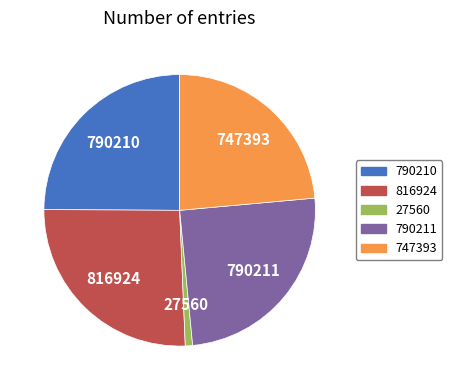

Is the sum of 747393 and 27560 greater than half?

No